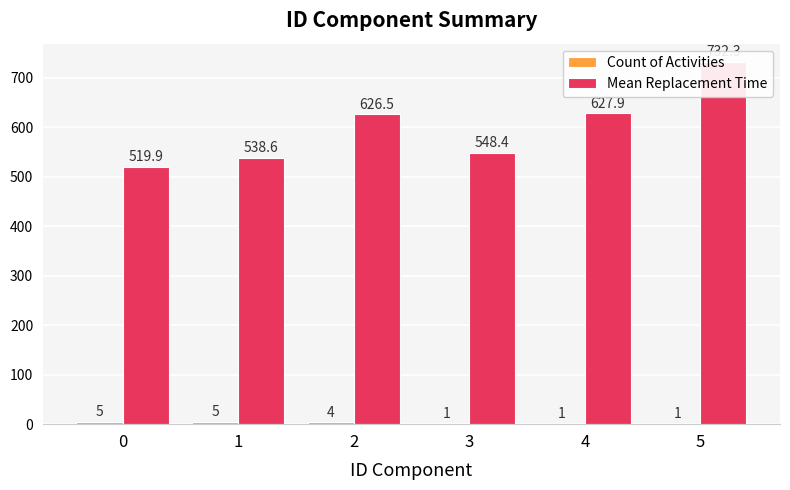

Where is Mean Replacement Time nearest to the value 626?

2